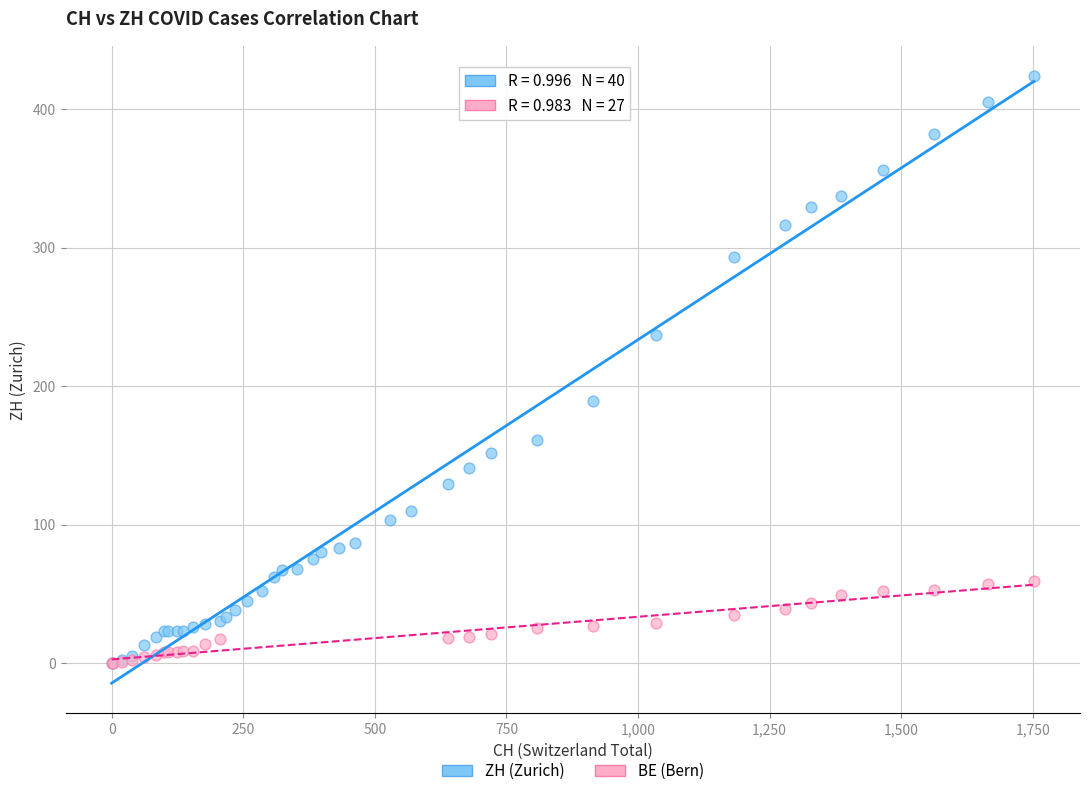

Which series reaches the maximum Y coordinate?

ZH (Zurich)